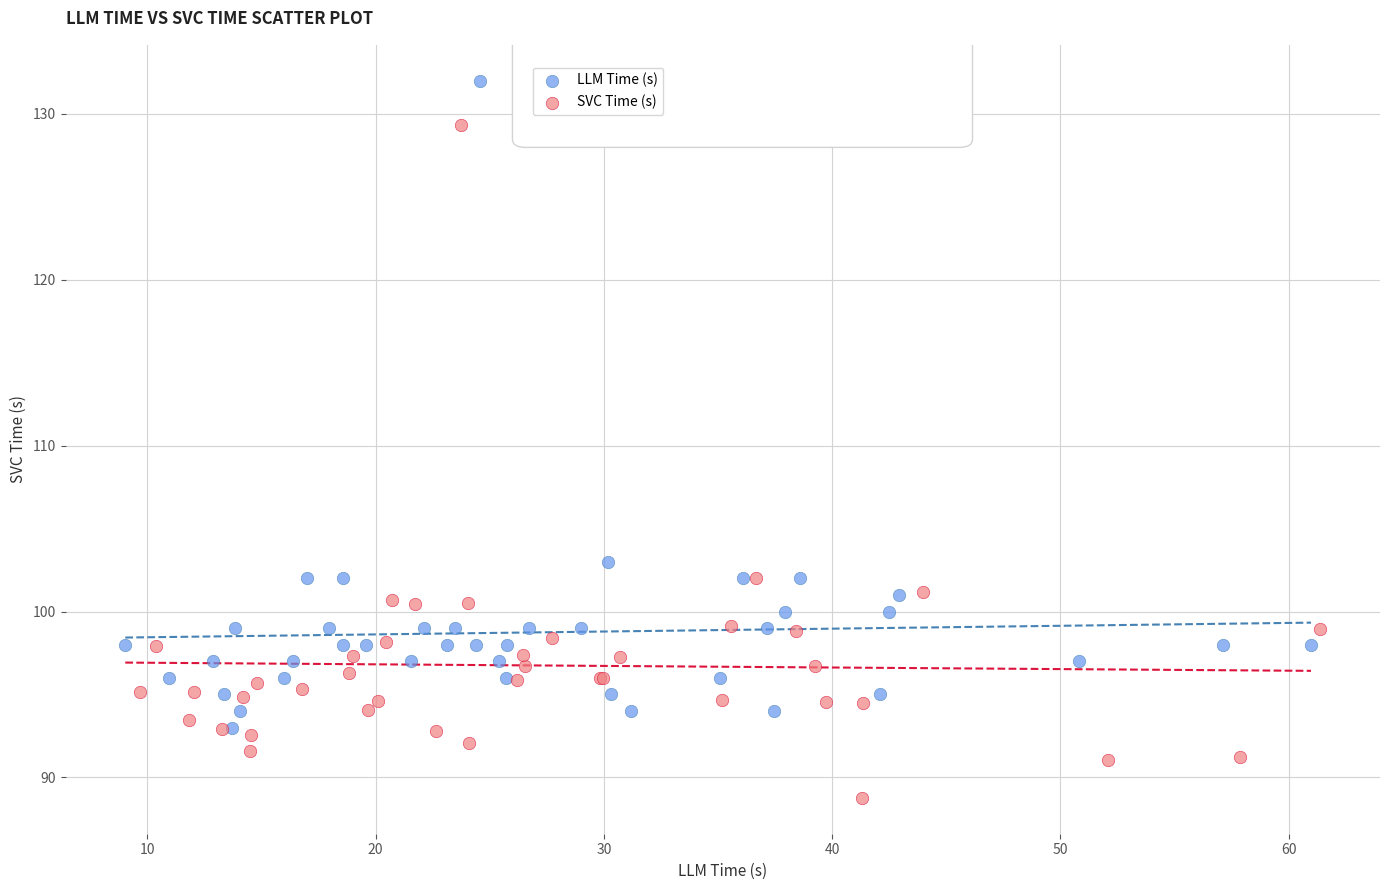

What are all the series names shown in the legend?

LLM Time (s), SVC Time (s)